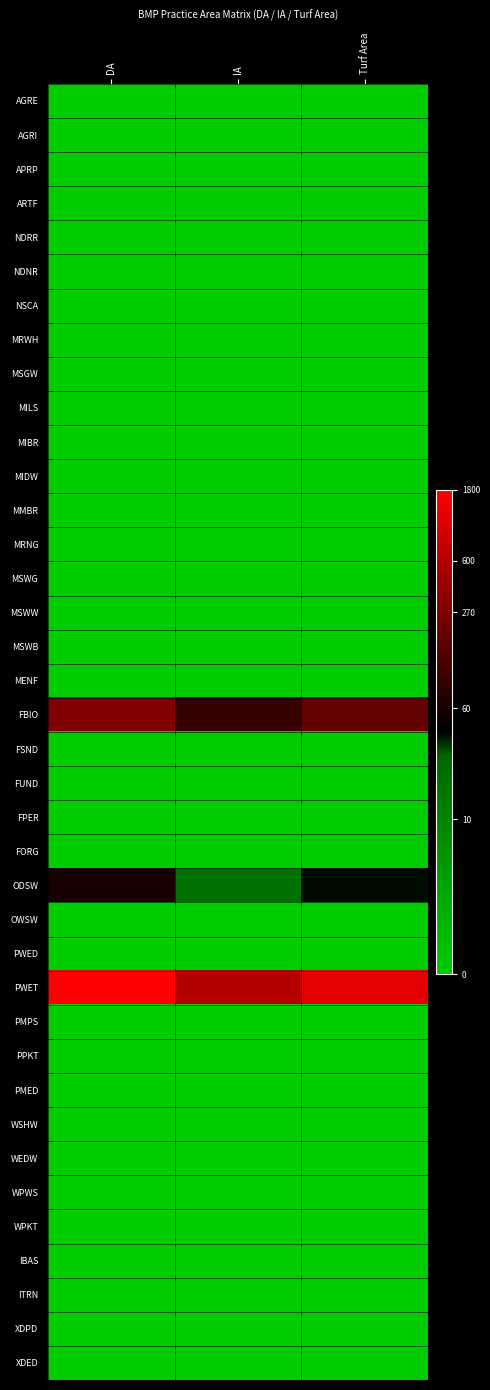

Reading left to right, transcribe all the data shown in this chart.

AGRE: DA=0.0	IA=0.0	Turf Area=0.0
AGRI: DA=0.0	IA=0.0	Turf Area=0.0
APRP: DA=0.0	IA=0.0	Turf Area=0.0
ARTF: DA=0.0	IA=0.0	Turf Area=0.0
NDRR: DA=0.0	IA=0.0	Turf Area=0.0
NDNR: DA=0.0	IA=0.0	Turf Area=0.0
NSCA: DA=0.0	IA=0.0	Turf Area=0.0
MRWH: DA=0.0	IA=0.0	Turf Area=0.0
MSGW: DA=0.0	IA=0.0	Turf Area=0.0
MILS: DA=0.0	IA=0.0	Turf Area=0.0
MIBR: DA=0.0	IA=0.0	Turf Area=0.0
MIDW: DA=0.0	IA=0.0	Turf Area=0.0
MMBR: DA=0.0	IA=0.0	Turf Area=0.0
MRNG: DA=0.0	IA=0.0	Turf Area=0.0
MSWG: DA=0.0	IA=0.0	Turf Area=0.0
MSWW: DA=0.0	IA=0.0	Turf Area=0.0
MSWB: DA=0.0	IA=0.0	Turf Area=0.0
MENF: DA=0.0	IA=0.0	Turf Area=0.0
FBIO: DA=5.6	IA=4.5	Turf Area=5.2
FSND: DA=0.0	IA=0.0	Turf Area=0.0
FUND: DA=0.0	IA=0.0	Turf Area=0.0
FPER: DA=0.0	IA=0.0	Turf Area=0.0
FORG: DA=0.0	IA=0.0	Turf Area=0.0
ODSW: DA=4.1	IA=3.0	Turf Area=3.7
OWSW: DA=0.0	IA=0.0	Turf Area=0.0
PWED: DA=0.0	IA=0.0	Turf Area=0.0
PWET: DA=7.5	IA=6.4	Turf Area=7.1
PMPS: DA=0.0	IA=0.0	Turf Area=0.0
PPKT: DA=0.0	IA=0.0	Turf Area=0.0
PMED: DA=0.0	IA=0.0	Turf Area=0.0
WSHW: DA=0.0	IA=0.0	Turf Area=0.0
WEDW: DA=0.0	IA=0.0	Turf Area=0.0
WPWS: DA=0.0	IA=0.0	Turf Area=0.0
WPKT: DA=0.0	IA=0.0	Turf Area=0.0
IBAS: DA=0.0	IA=0.0	Turf Area=0.0
ITRN: DA=0.0	IA=0.0	Turf Area=0.0
XDPD: DA=0.0	IA=0.0	Turf Area=0.0
XDED: DA=0.0	IA=0.0	Turf Area=0.0